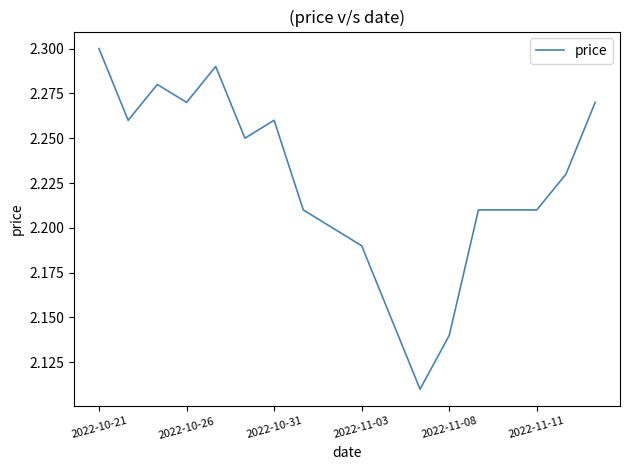

Is this an area chart (filled region under the line)?

No